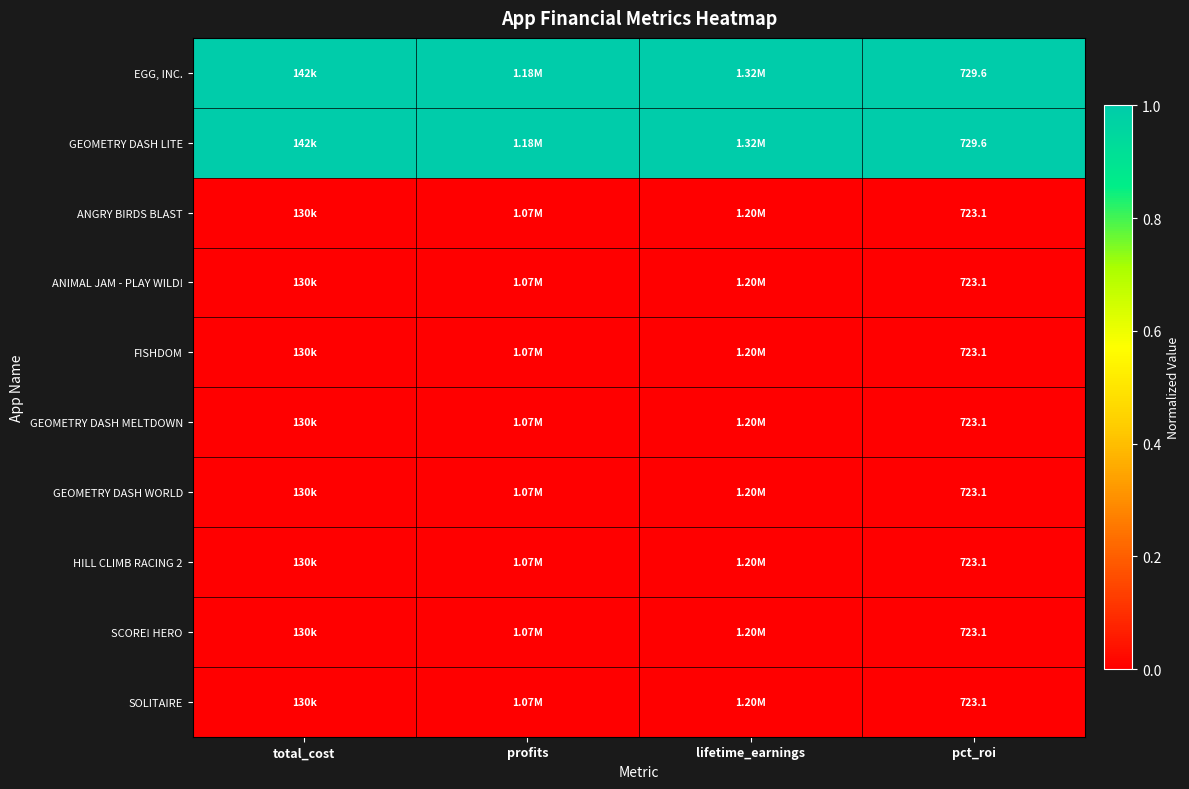

What is the spread (max minus min) of values at pct_roi?

6.5